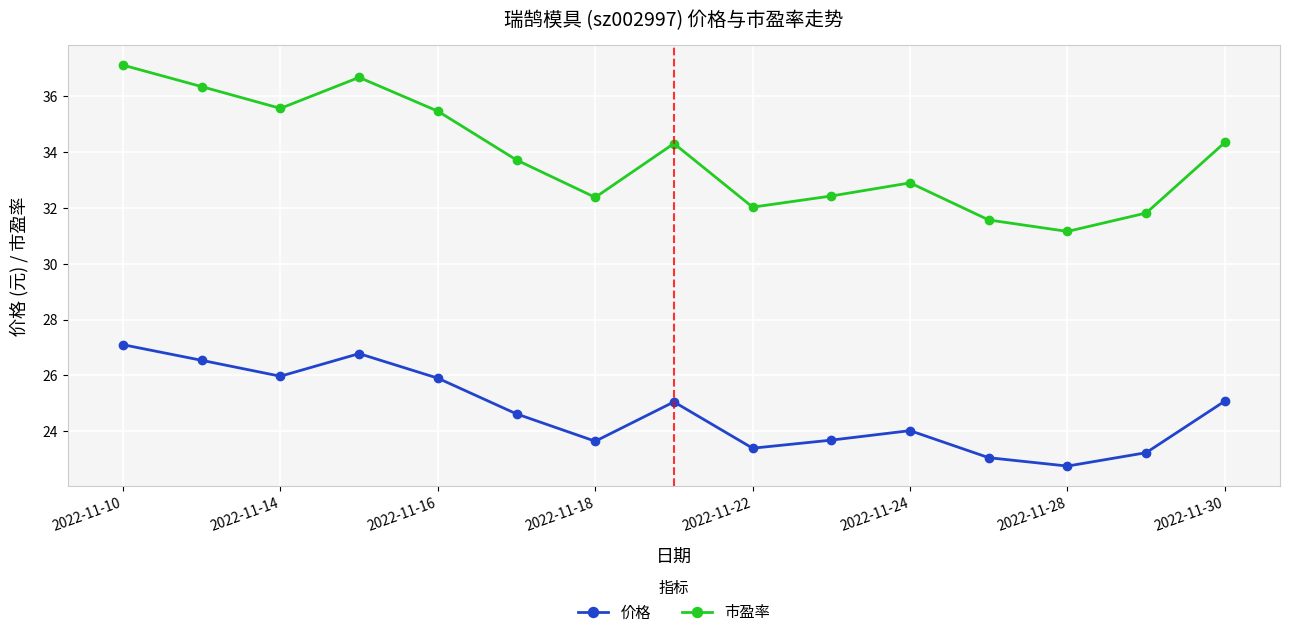

What is the minimum value shown in the chart?

22.8